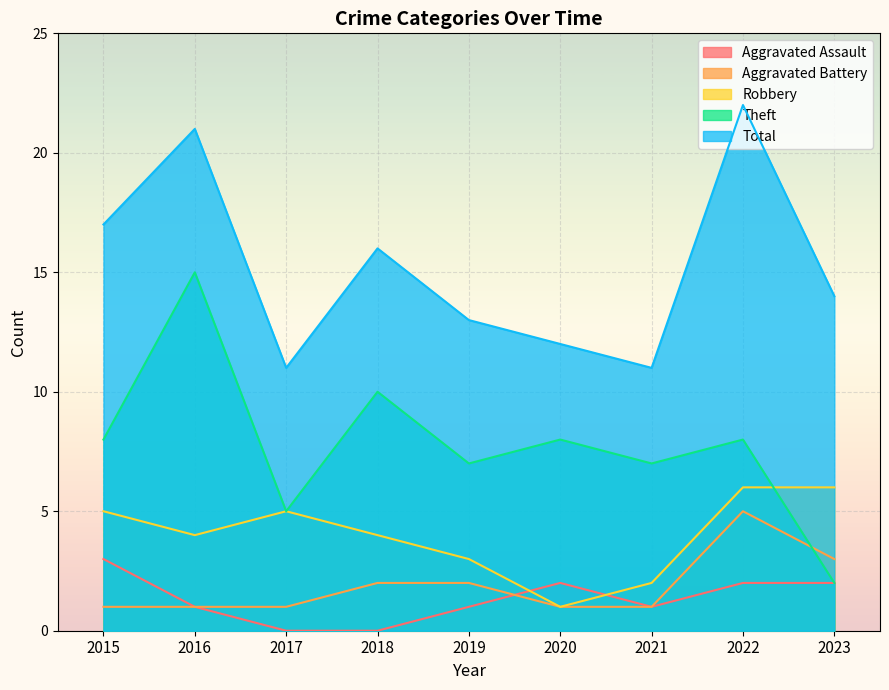

What is the total value across all series at 2019?

26